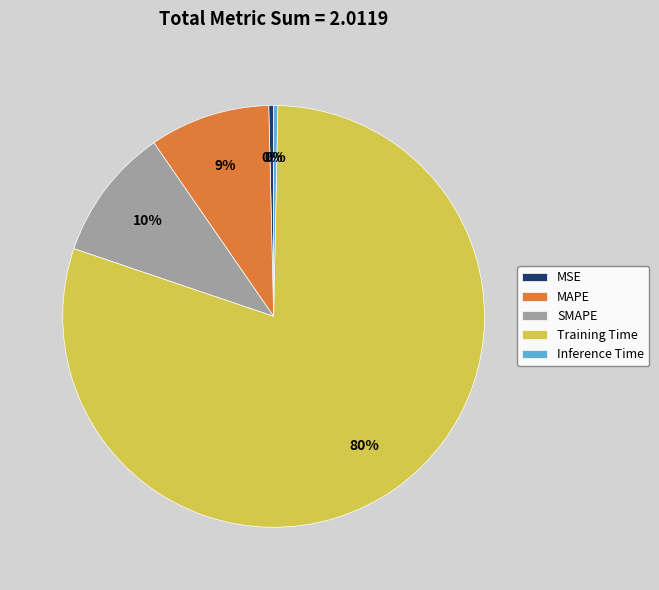

Does MAPE represent more than half of the total?

No